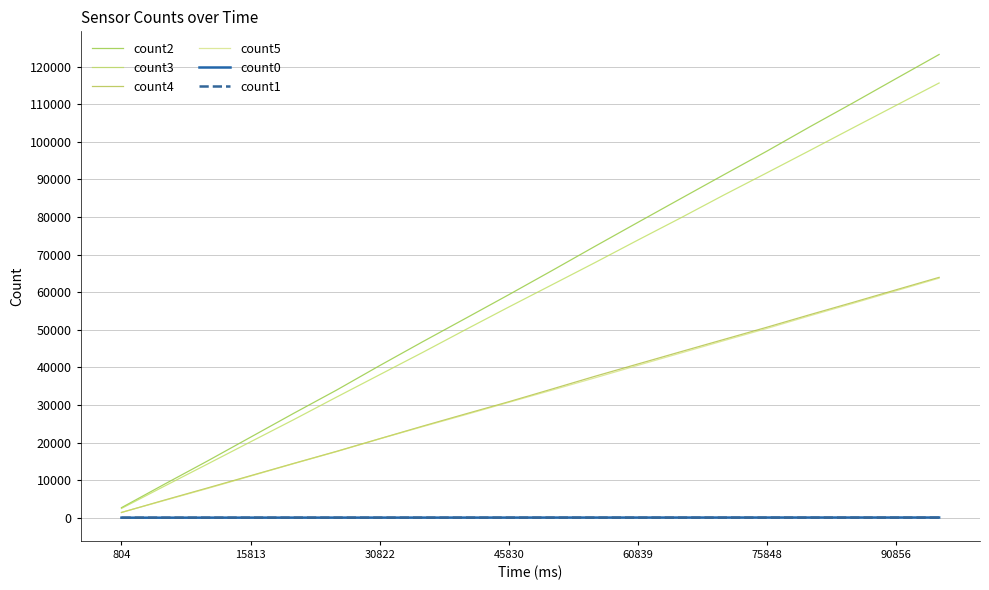

Does the chart have visible grid lines?

Yes